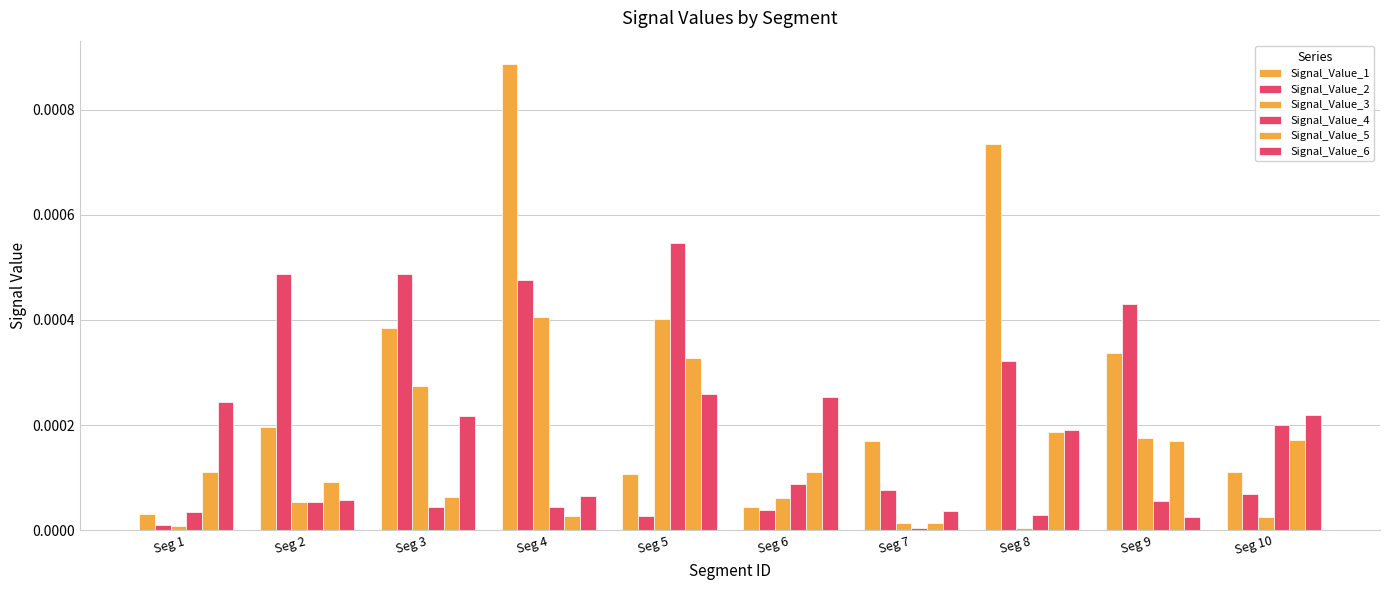

Which category has the highest value in the Signal_Value_6 series?

Seg 5